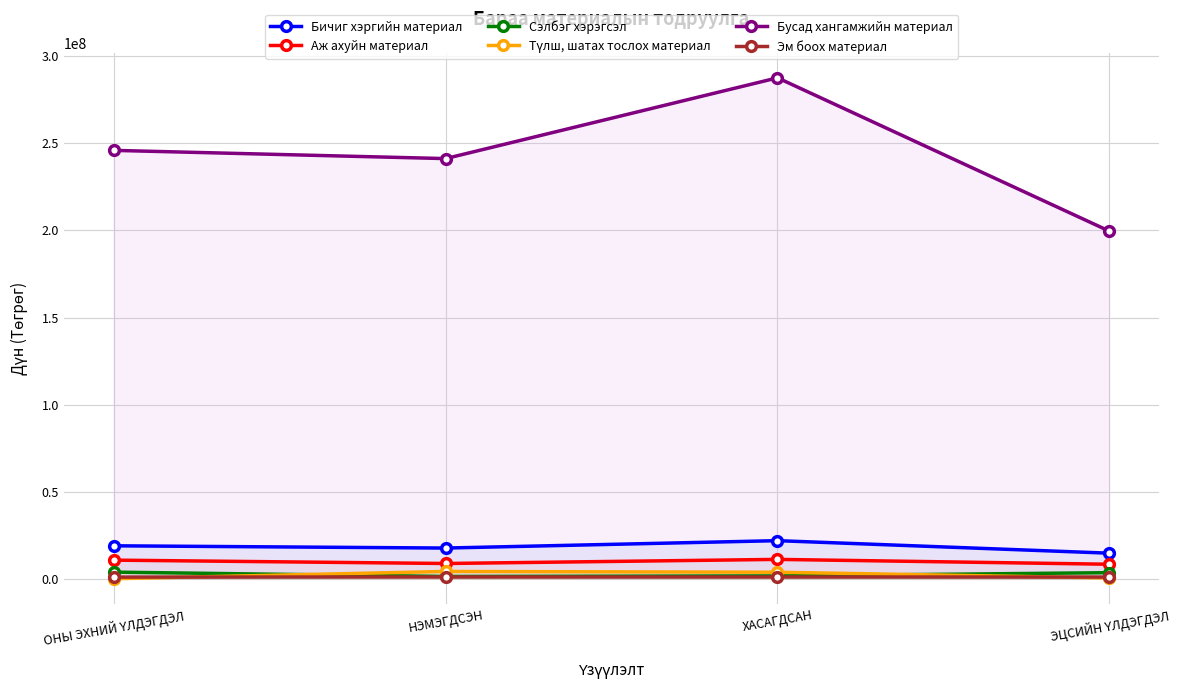

At which label does Сэлбэг хэрэгсэл reach its minimum?

НЭМЭГДСЭН